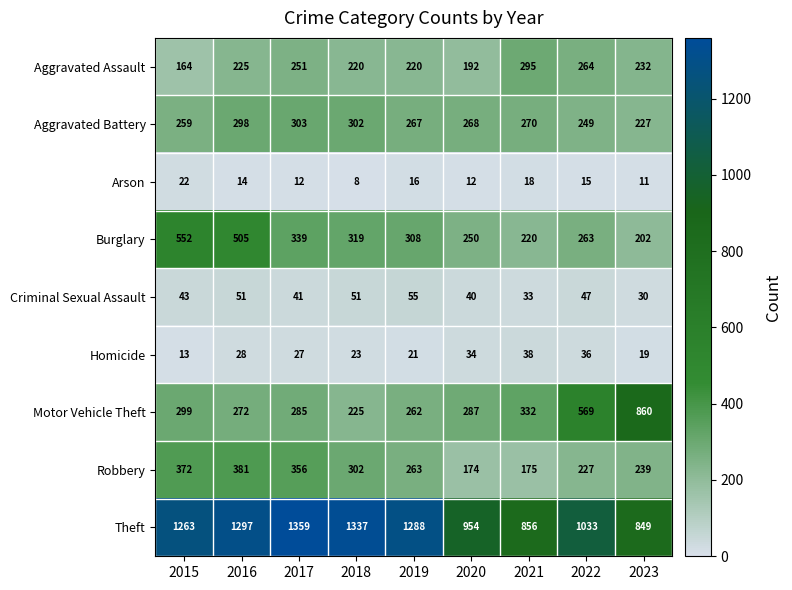

True or false: Homicide has a value of 64 at 2022.

False